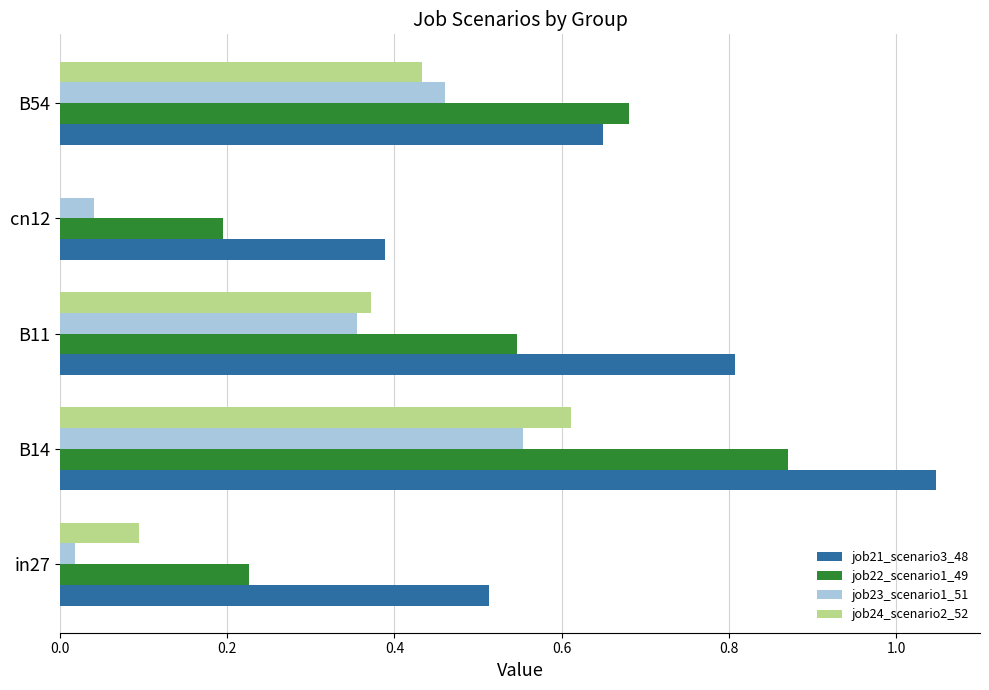

At which category is the sum across all series the highest?

B14